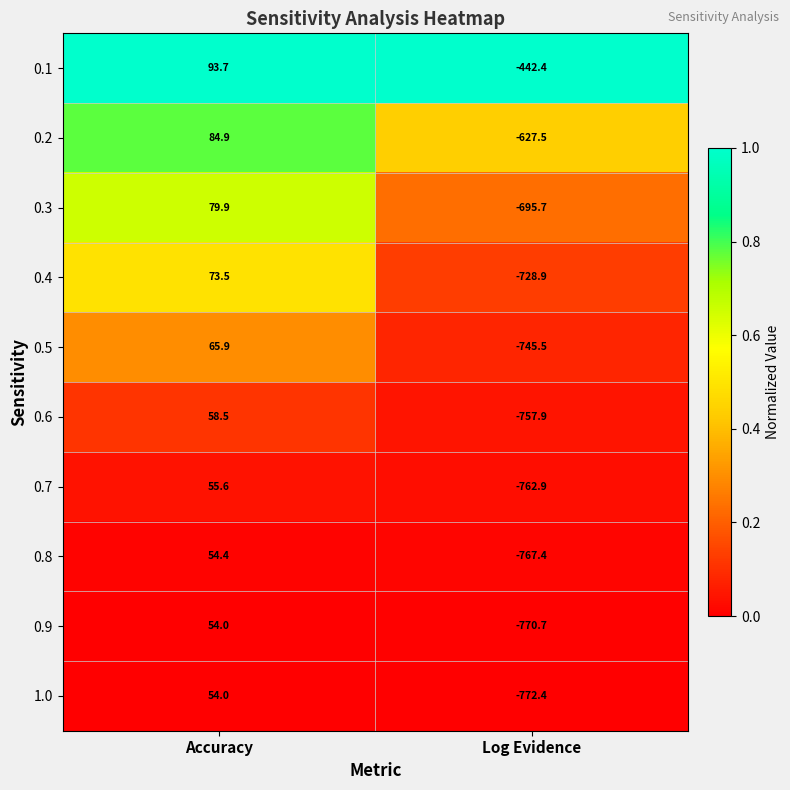

Is it true that 0.2 equals -821.8 at Log Evidence?

False